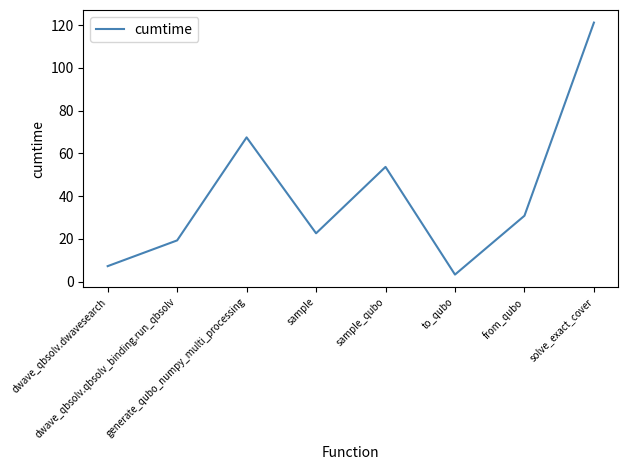

Which has a higher value, sample_qubo or dwave_qbsolv.dwavesearch?

sample_qubo